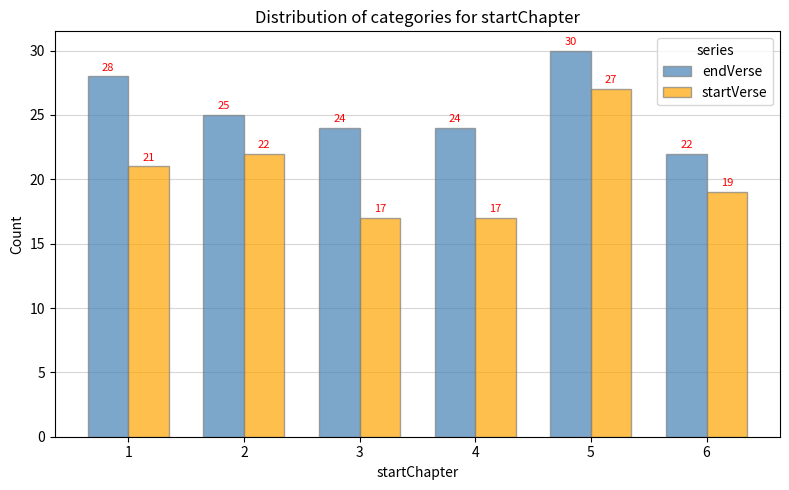

True or false: startVerse has a value of 19 at 6.

True